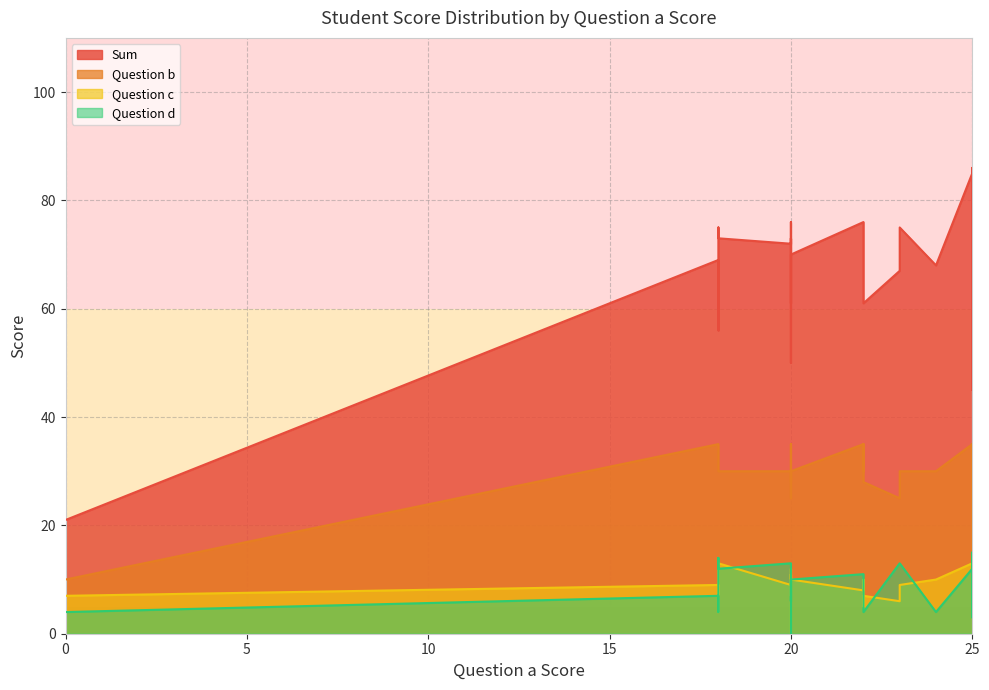

How many lines are shown in the chart?

4